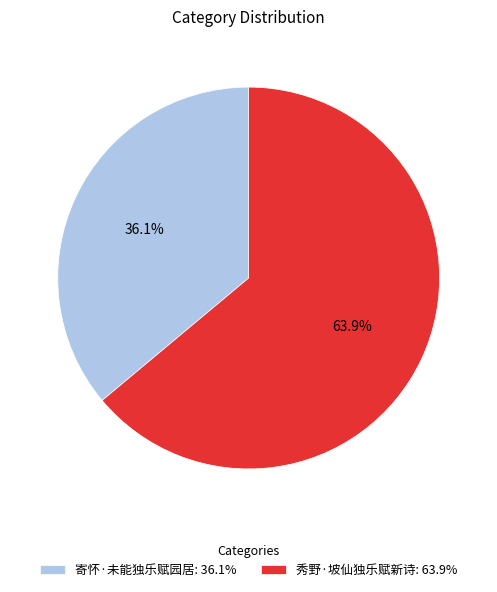

What percentage is the 秀野·坡仙独乐赋新诗 slice, to the nearest percent?

64%